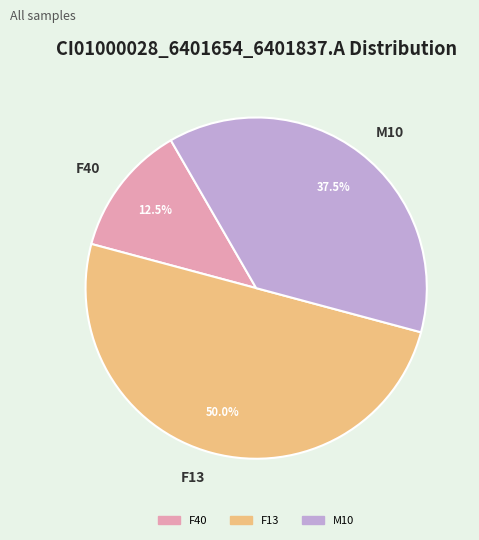

Does M10 represent more than half of the total?

No